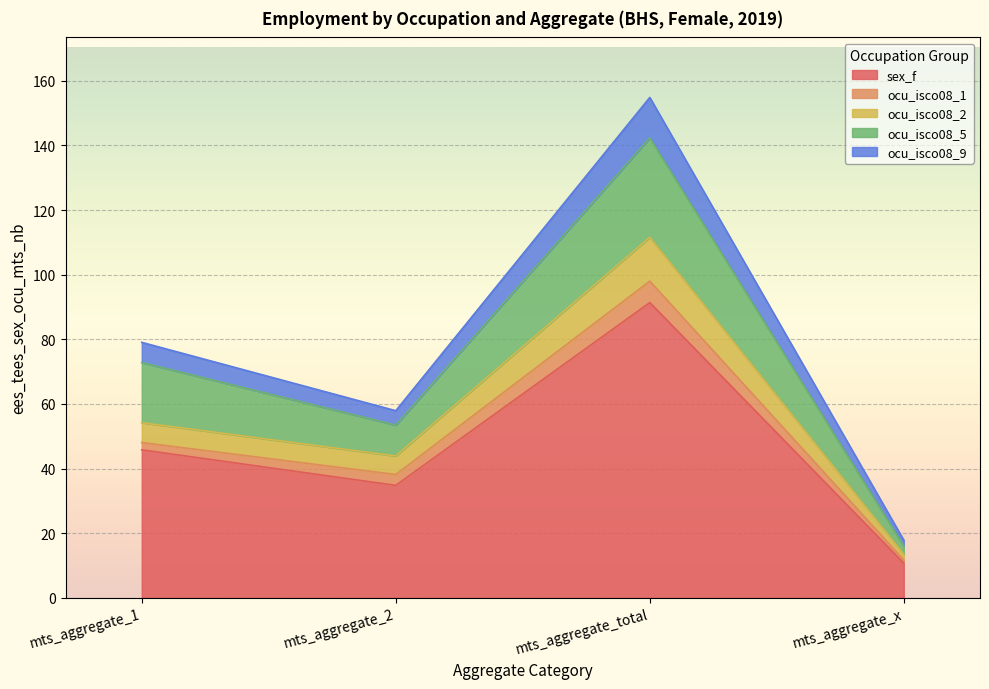

Is it true that ocu_isco08_2 equals 54.2 at mts_aggregate_1?

True